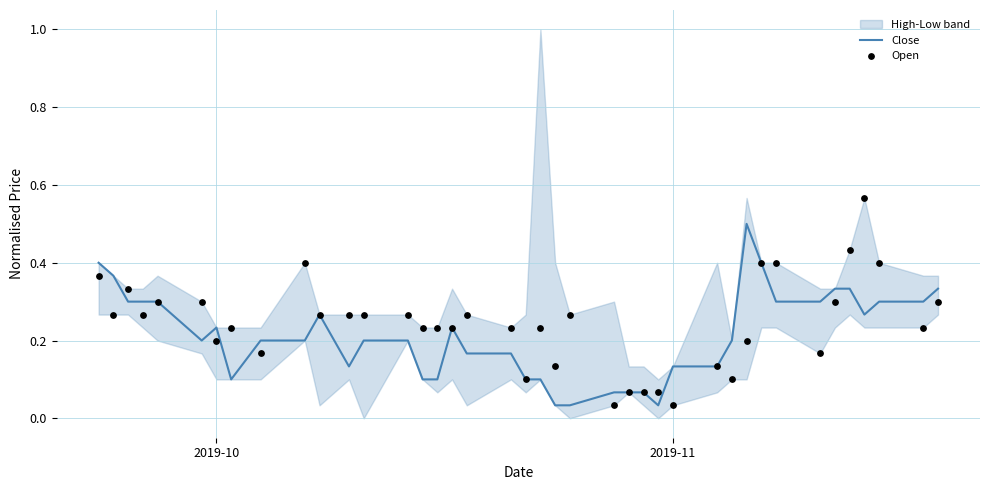

What is the maximum value for Close?

0.5